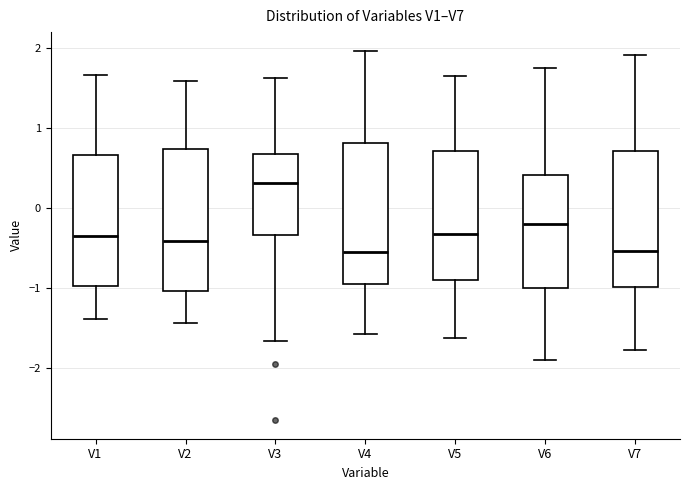

Reading left to right, transcribe this box plot: for each box, give where its median line is, the range the box spans, and where its two whiskers end, as read against the y-axis. The values are not printed on the chart, so give them approximately, as read against the axis.

V1: median -0.4, box -1.0 to 0.7, whiskers -1.4 to 1.7
V2: median -0.4, box -1.0 to 0.7, whiskers -1.4 to 1.6
V3: median 0.3, box -0.3 to 0.7, whiskers -1.7 to 1.6
V4: median -0.5, box -1.0 to 0.8, whiskers -1.6 to 2.0
V5: median -0.3, box -0.9 to 0.7, whiskers -1.6 to 1.7
V6: median -0.2, box -1.0 to 0.4, whiskers -1.9 to 1.7
V7: median -0.5, box -1.0 to 0.7, whiskers -1.8 to 1.9